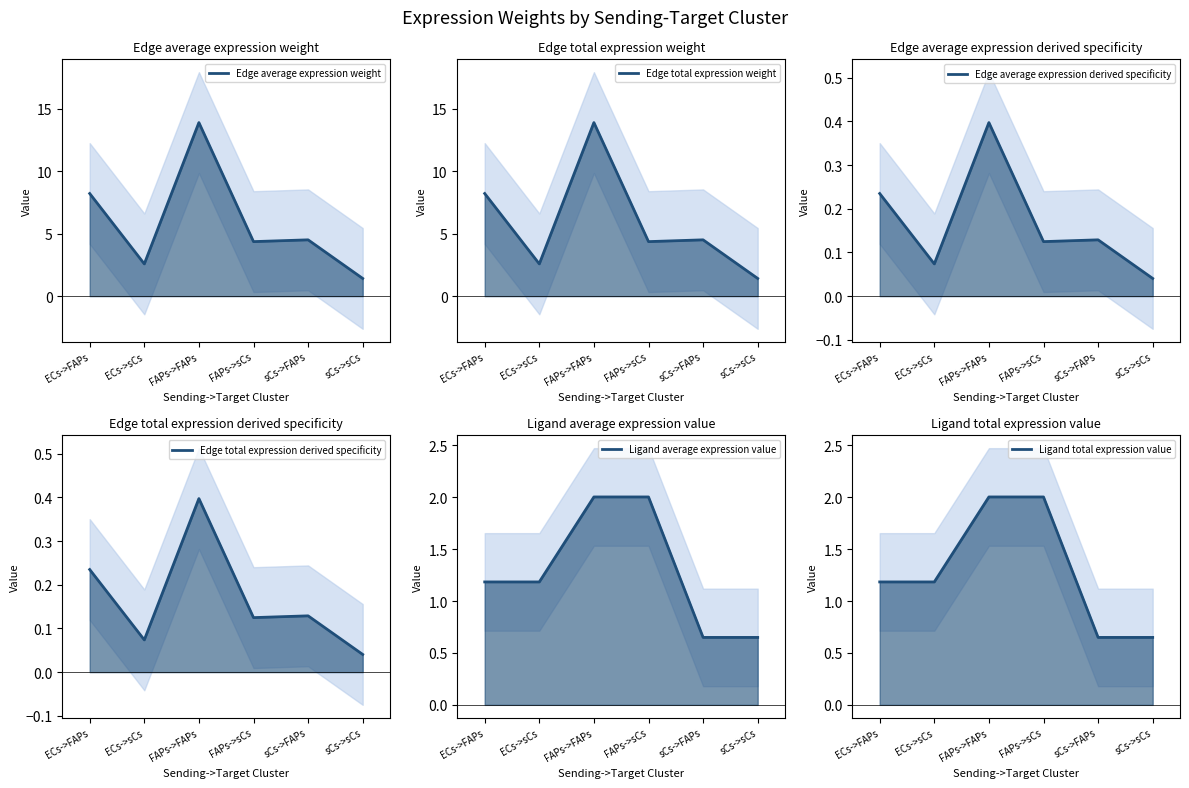

Reading right to left, transcribe all the data shown in this chart.

Edge average expression weight: 1.4	4.5	4.4	13.9	2.6	8.2
Edge total expression weight: 1.4	4.5	4.4	13.9	2.6	8.2
Edge average expression derived specificity: 0.0	0.1	0.1	0.4	0.1	0.2
Edge total expression derived specificity: 0.0	0.1	0.1	0.4	0.1	0.2
Ligand average expression value: 0.7	0.7	2.0	2.0	1.2	1.2
Ligand total expression value: 0.7	0.7	2.0	2.0	1.2	1.2